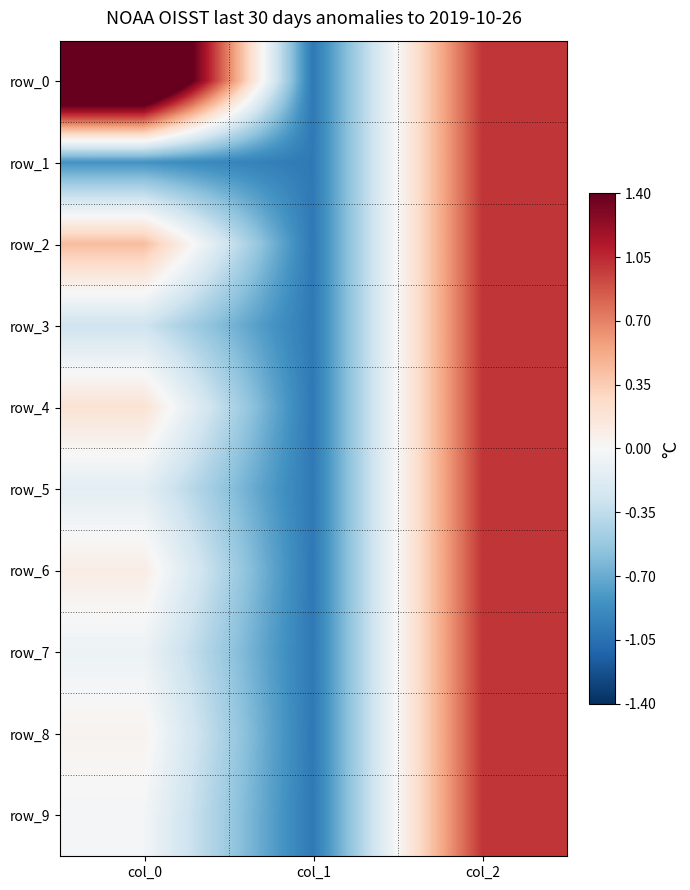

Which series has the widest spread of values?

row_0